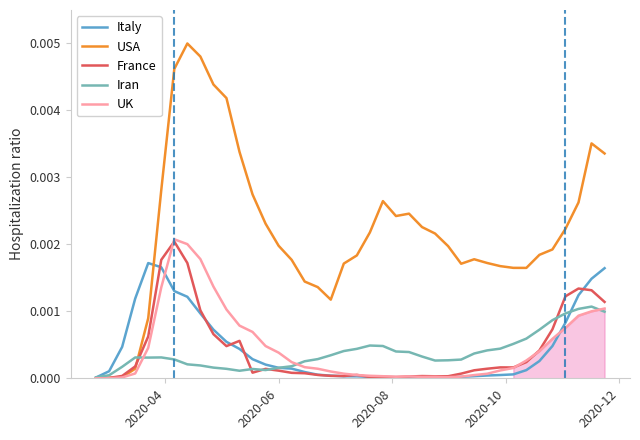

How many positive values does the UK series have?

39